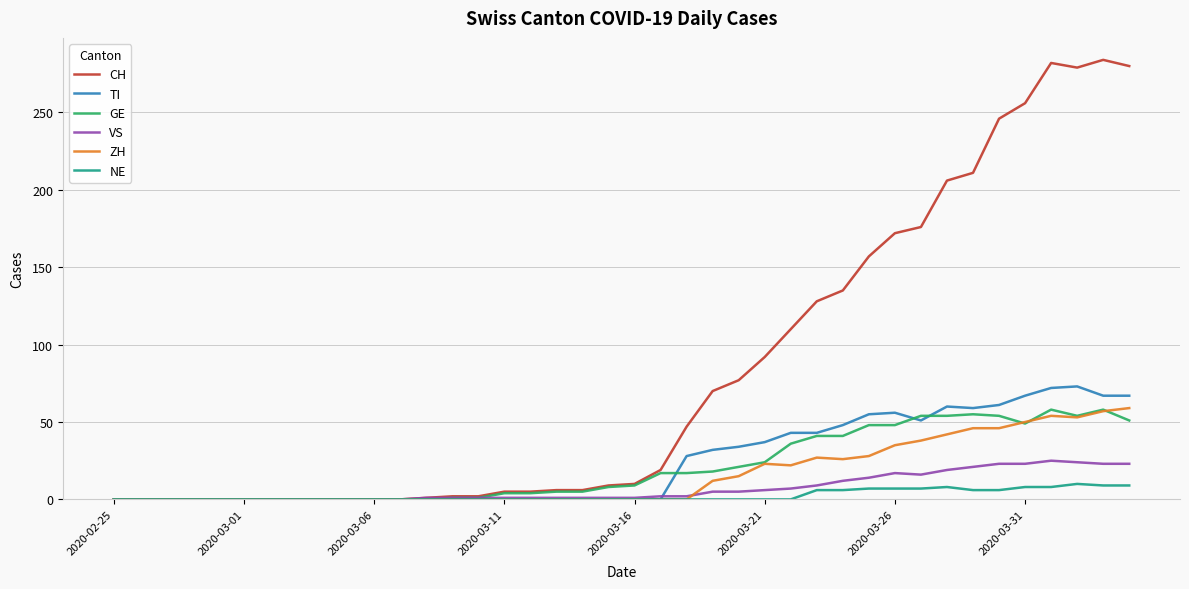

Which series has the largest total across all categories?

CH